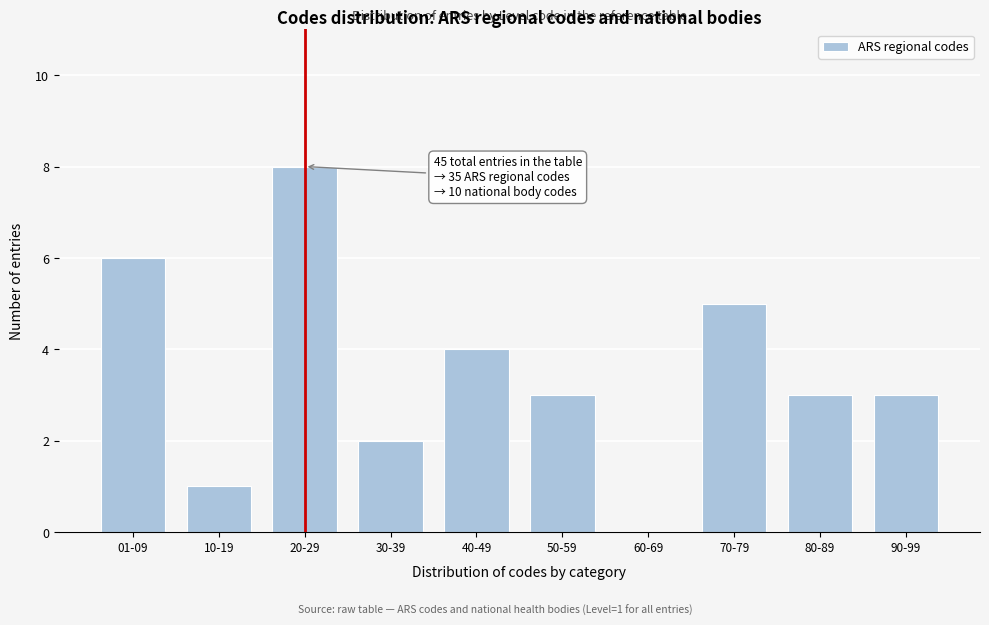

Reading right to left, list all the values displayed in this chart.

90-99=3	80-89=3	70-79=5	60-69=0	50-59=3	40-49=4	30-39=2	20-29=8	10-19=1	01-09=6